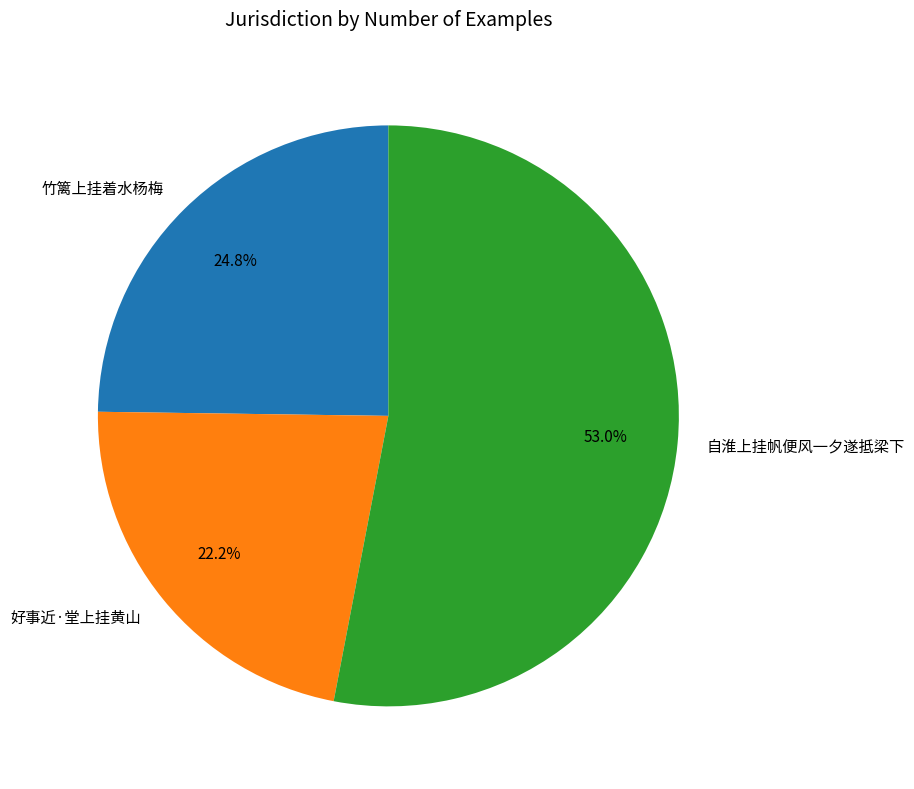

True or false: 自淮上挂帆便风一夕遂抵梁下 accounts for 45% of the total.

False